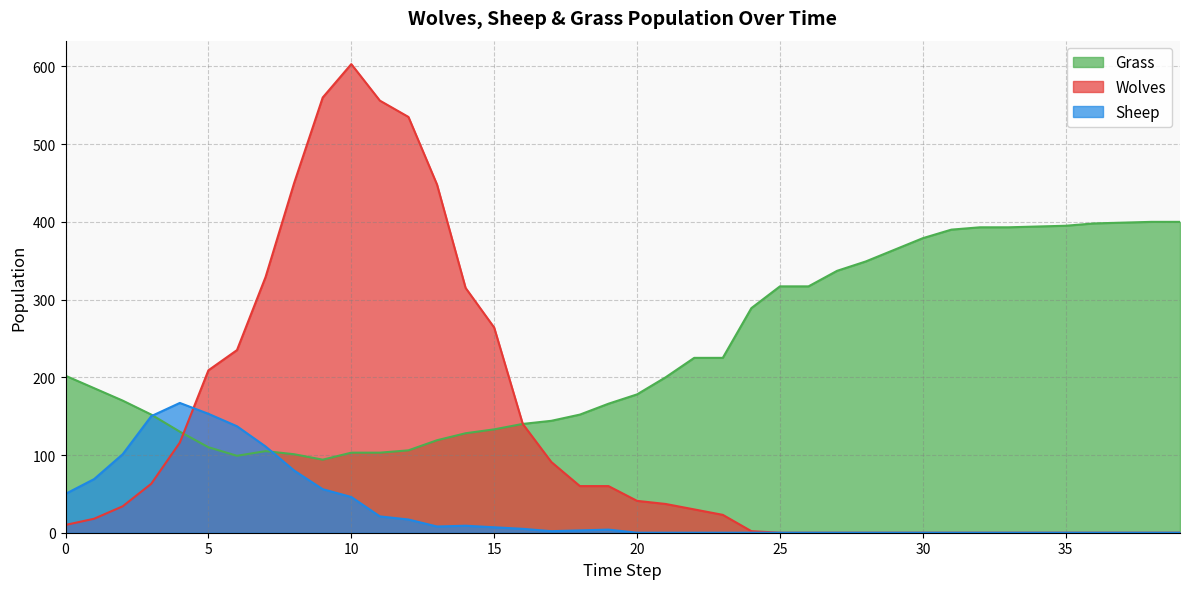

How many values in the Grass series are below 200?

20